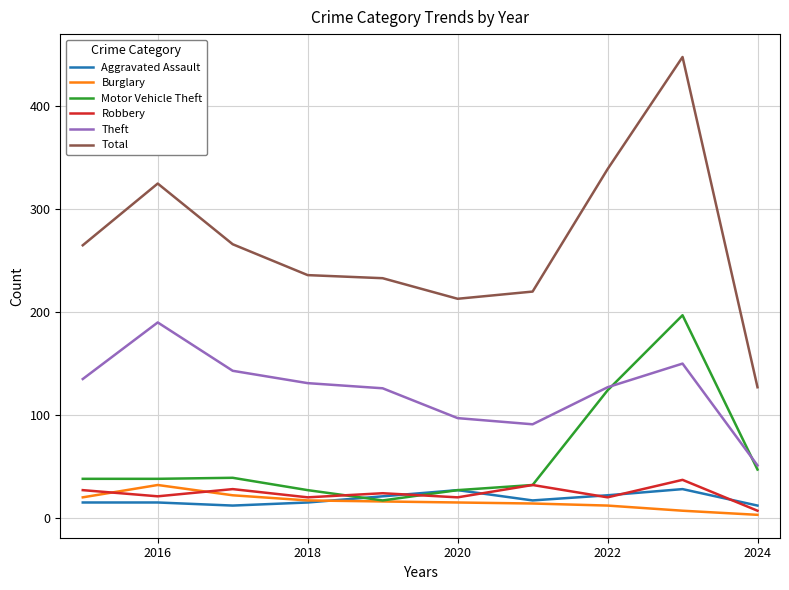

Which series has the largest range (max minus min)?

Total